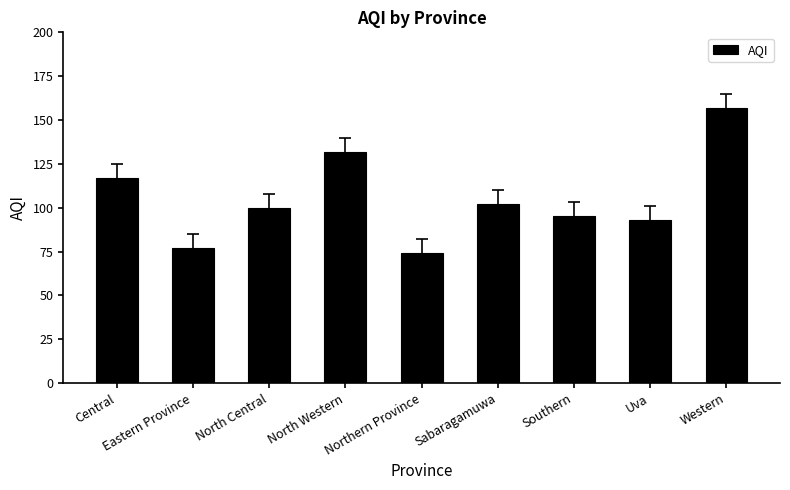

Reading right to left, extract all data points from this chart.

157	93	95	102	74	132	100	77	117